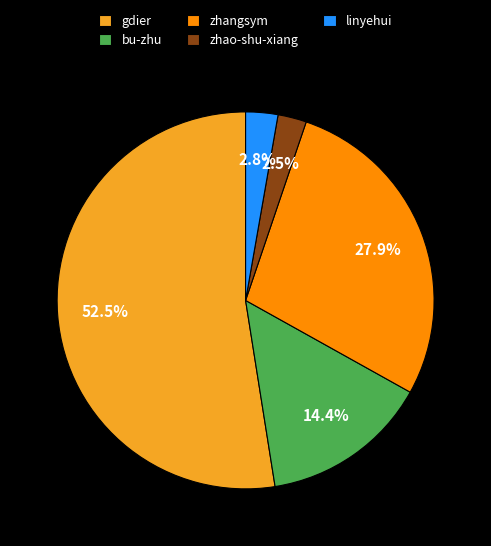

How many slices are in this pie chart?

5